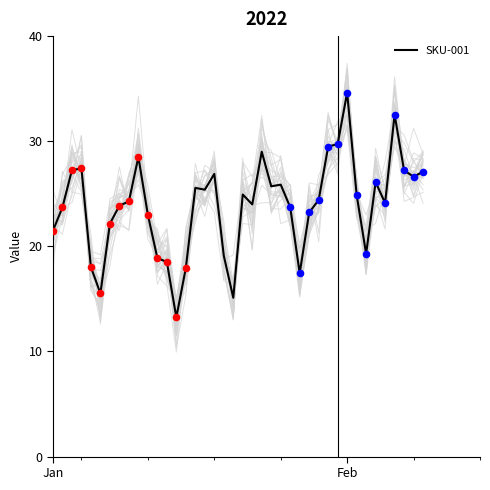

What is the maximum value for SKU-001?

34.6